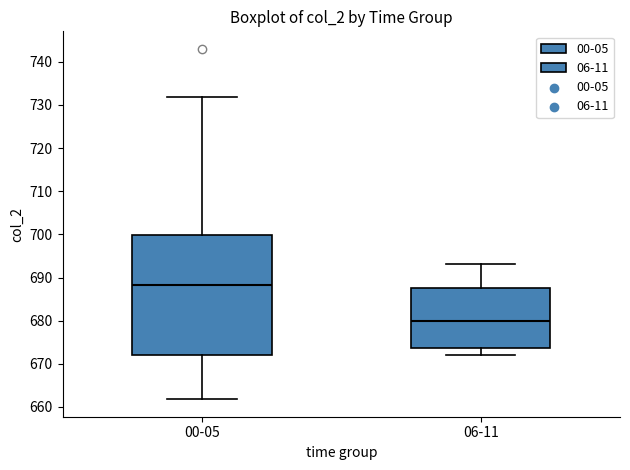

Comparing the boxes themselves (not the whiskers), which one is the tallest?

00-05